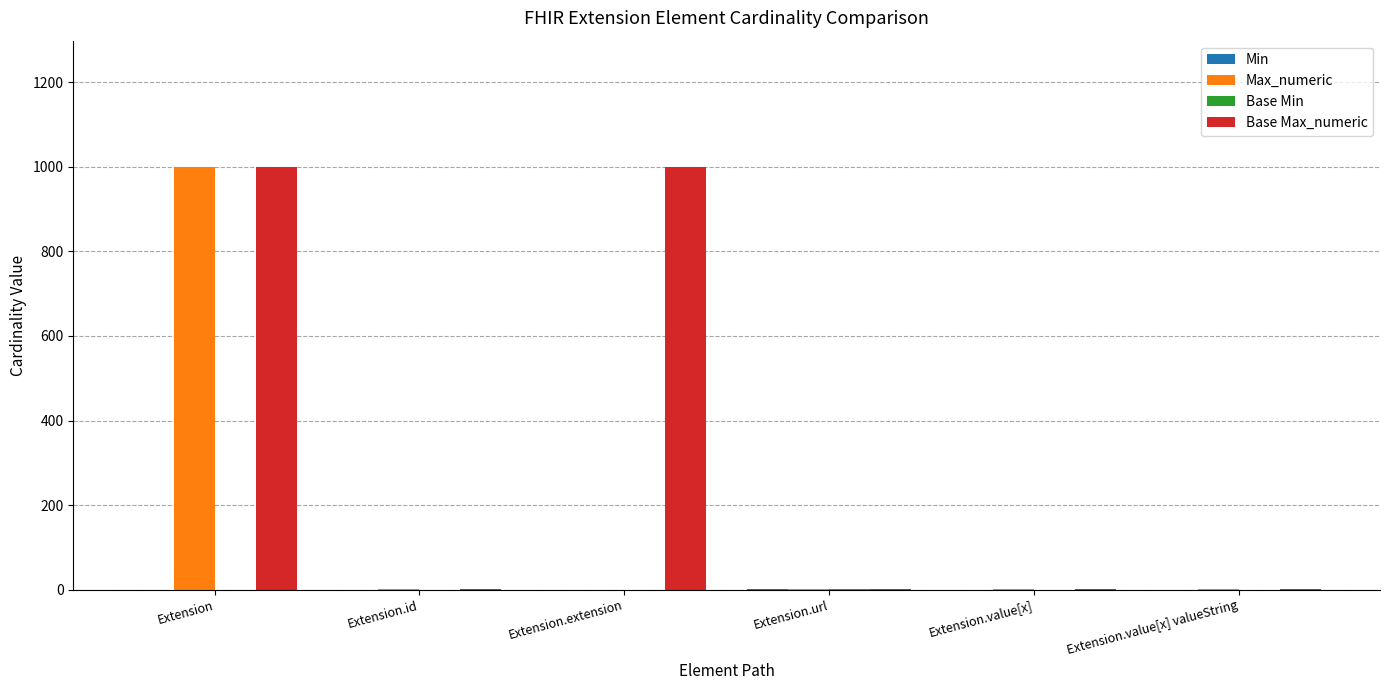

The Max_numeric series shows 1385 at Extension. True or false?

False